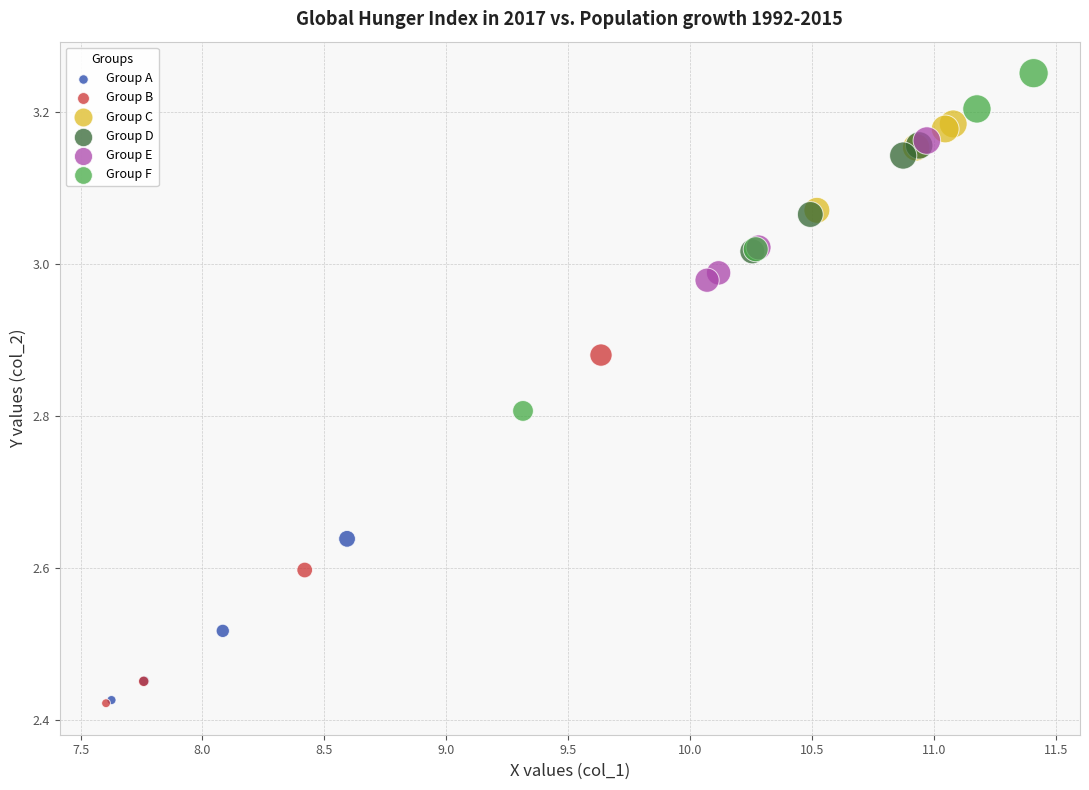

Which series contains the highest Y value?

Group F